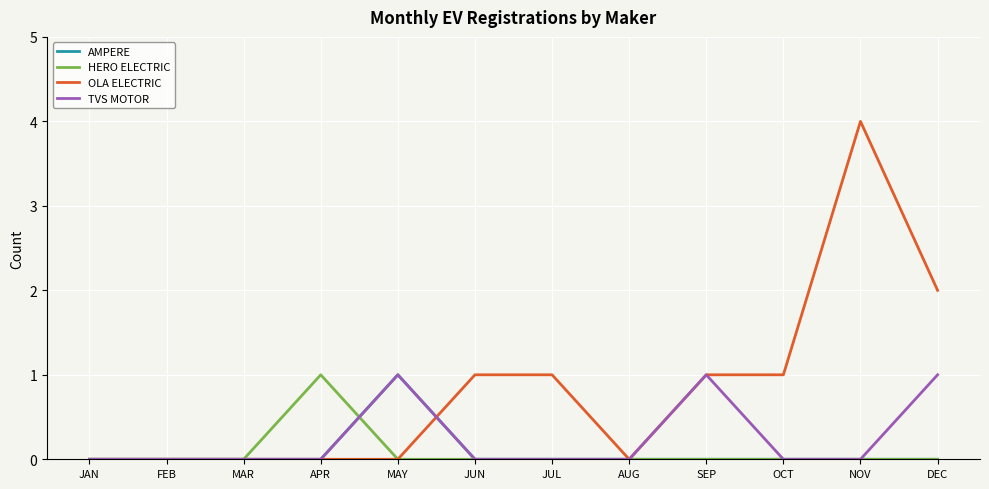

At which category does the chart reach its peak across all series?

NOV